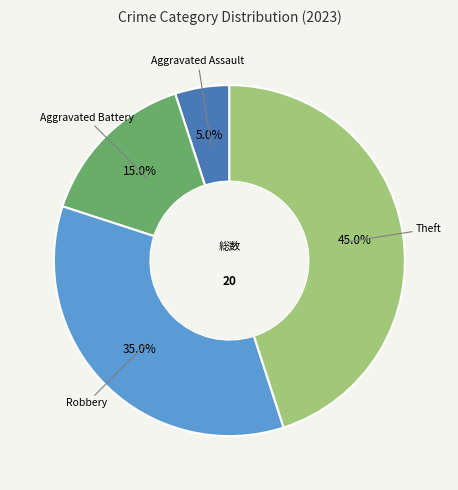

Is there any slice that represents more than half of the pie?

No